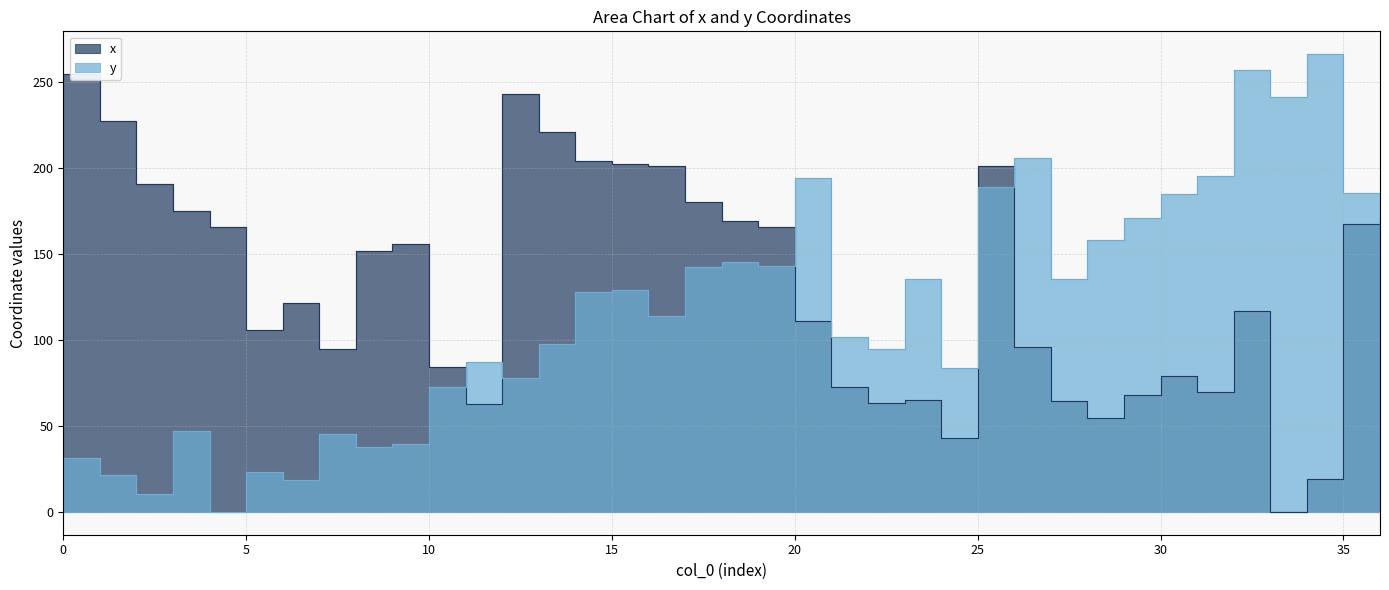

The x series shows 167.7 at 35. True or false?

True